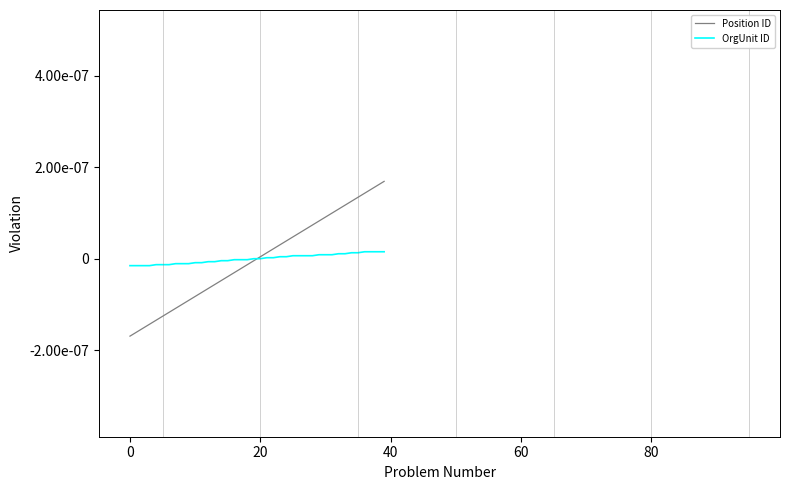

What are all the series names shown in the legend?

Position ID, OrgUnit ID